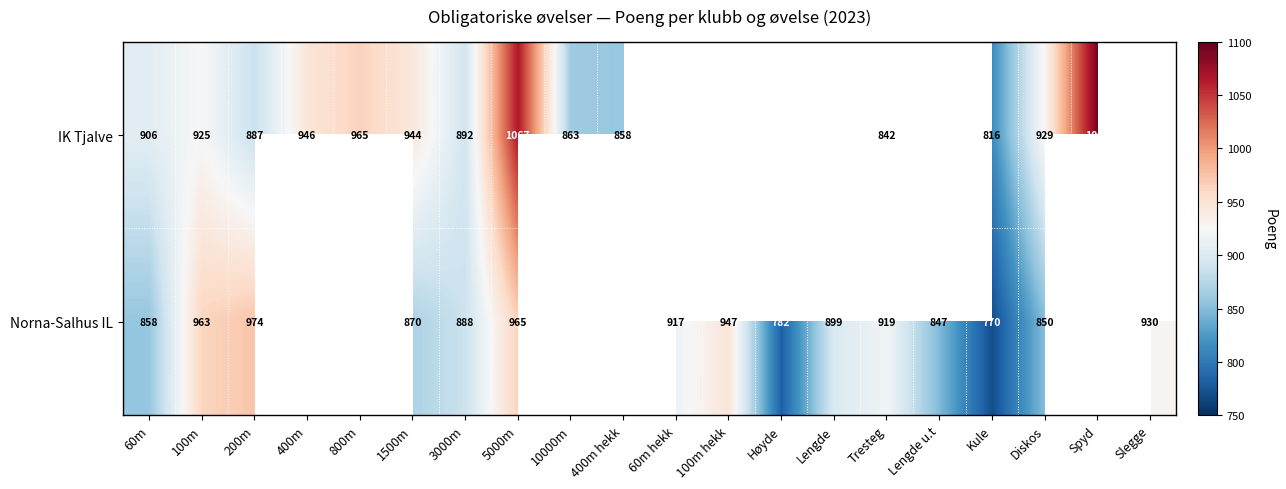

What is the sum of the IK Tjalve values at 1500m and 800m?

1909